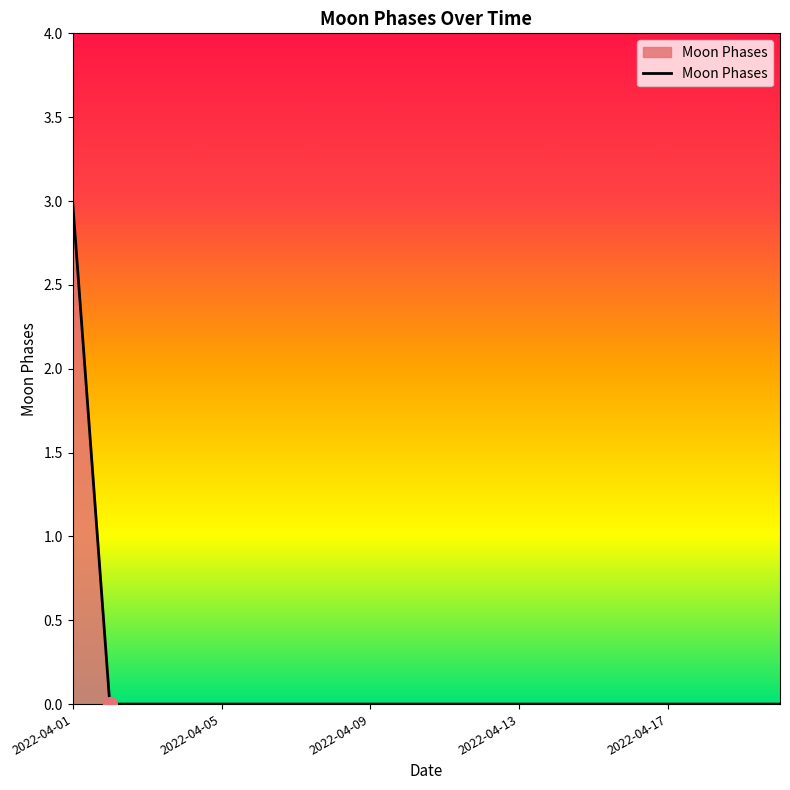

What is the difference between the maximum and minimum values?

3